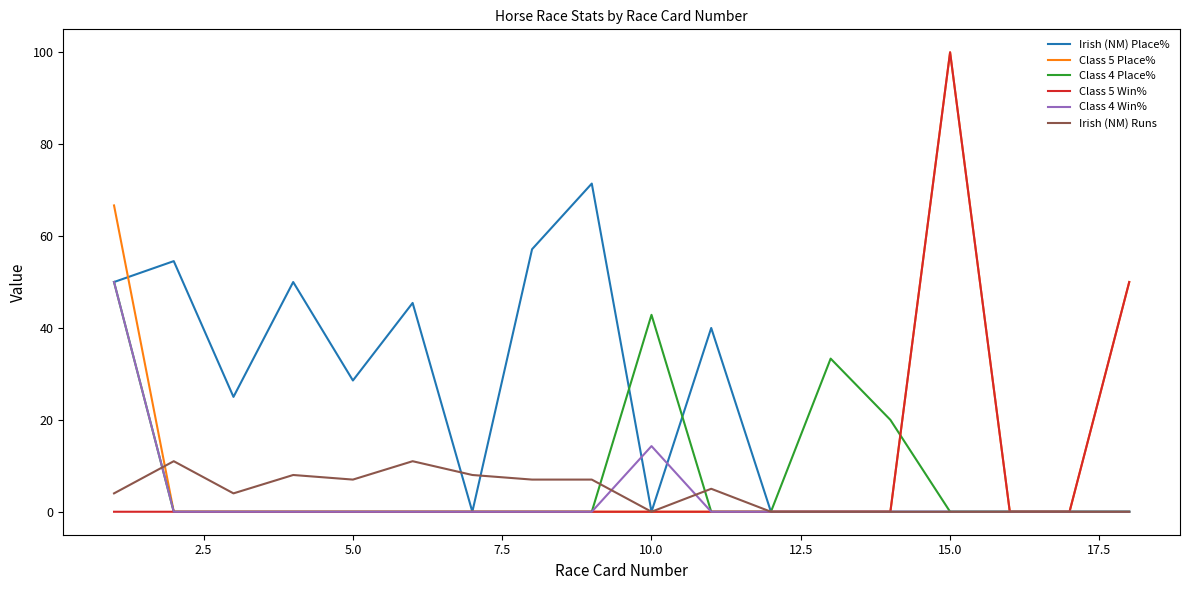

Which series has the largest total across all categories?

Irish (NM) Place%